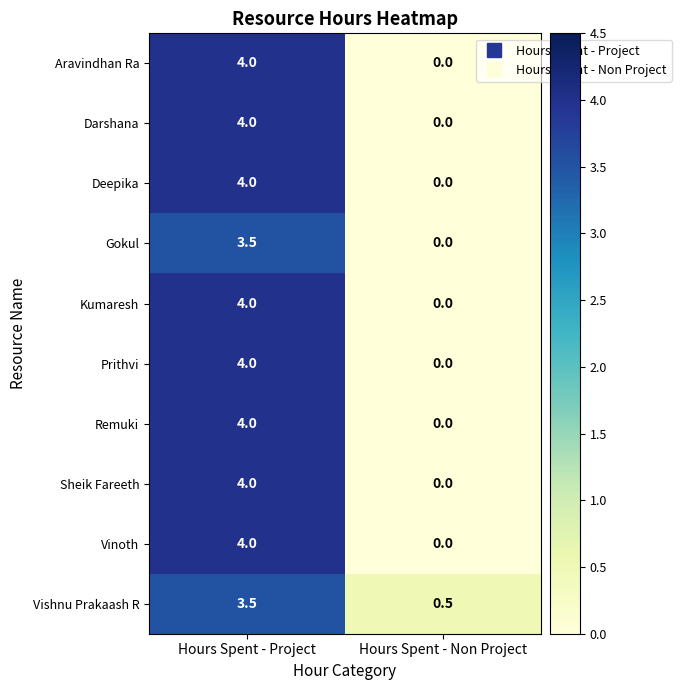

What is the approximate value of Vishnu Prakaash R at Hours Spent - Non Project?

0.5